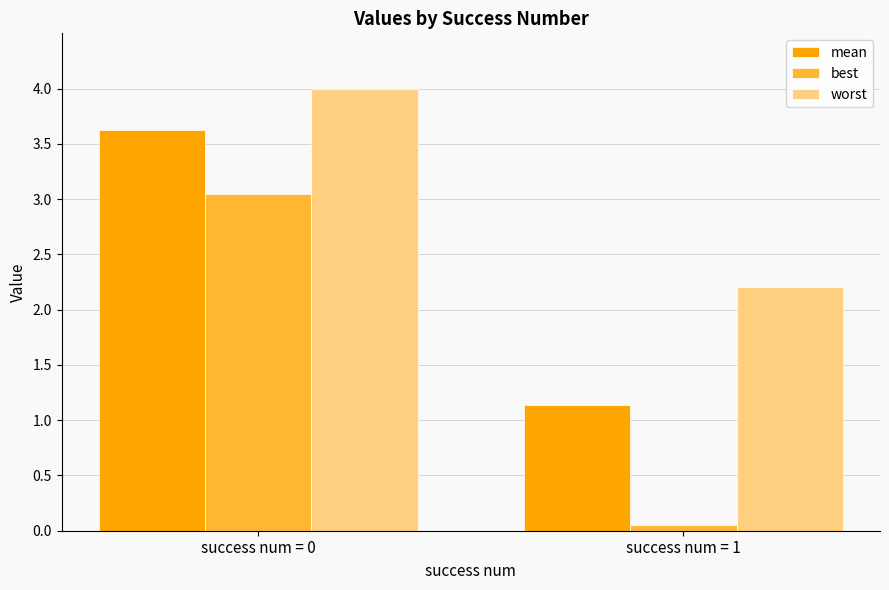

What is the maximum value for mean?

3.6